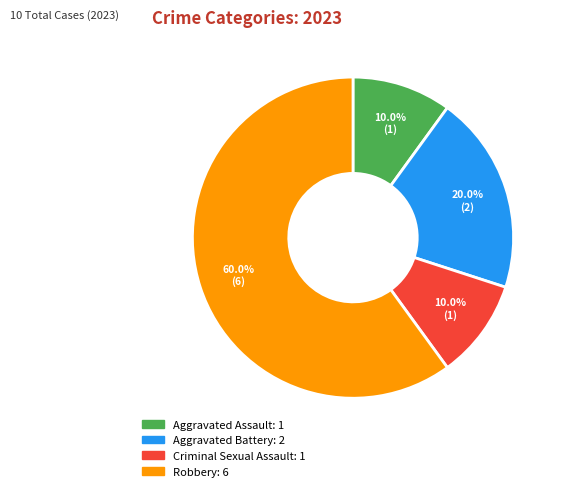

To the nearest percent, what is the average slice percentage?

25%